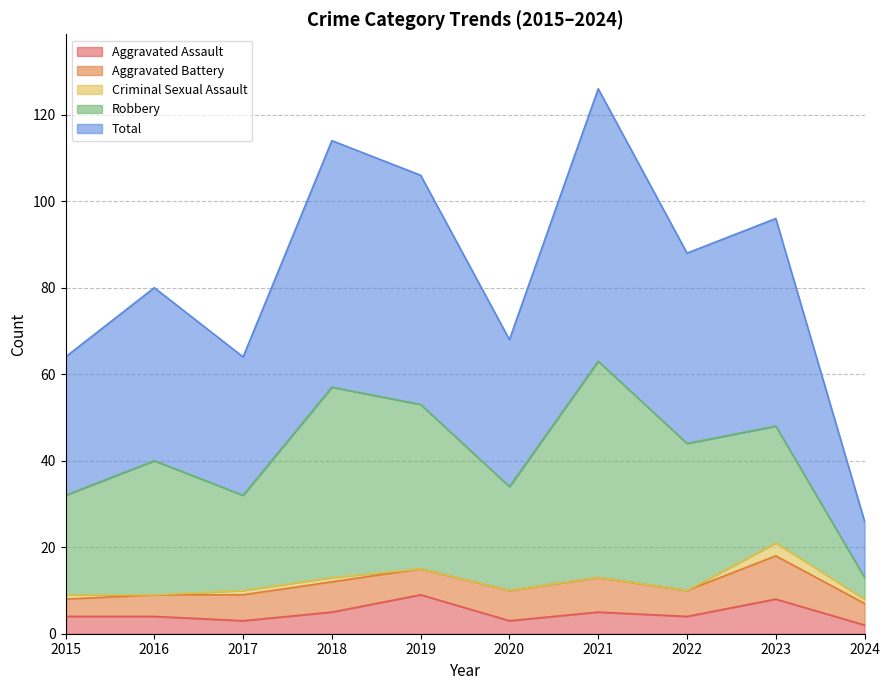

What is the minimum value for Aggravated Assault?

2